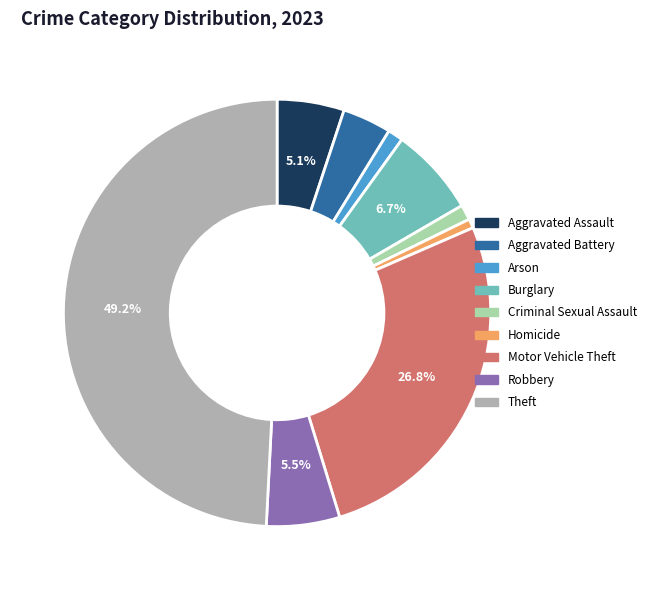

What is the largest slice in the pie chart?

Theft